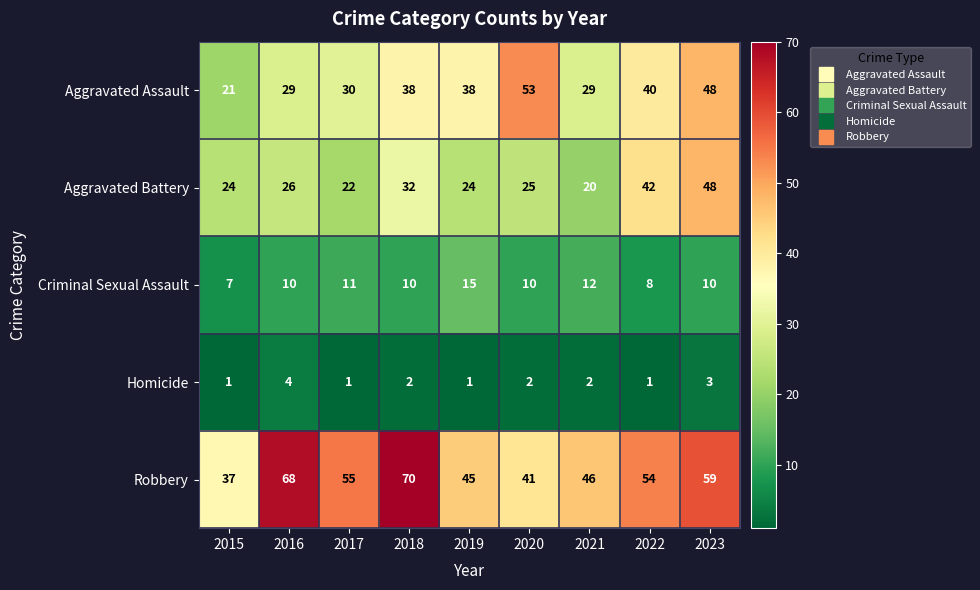

Which series has the largest total across all categories?

Robbery